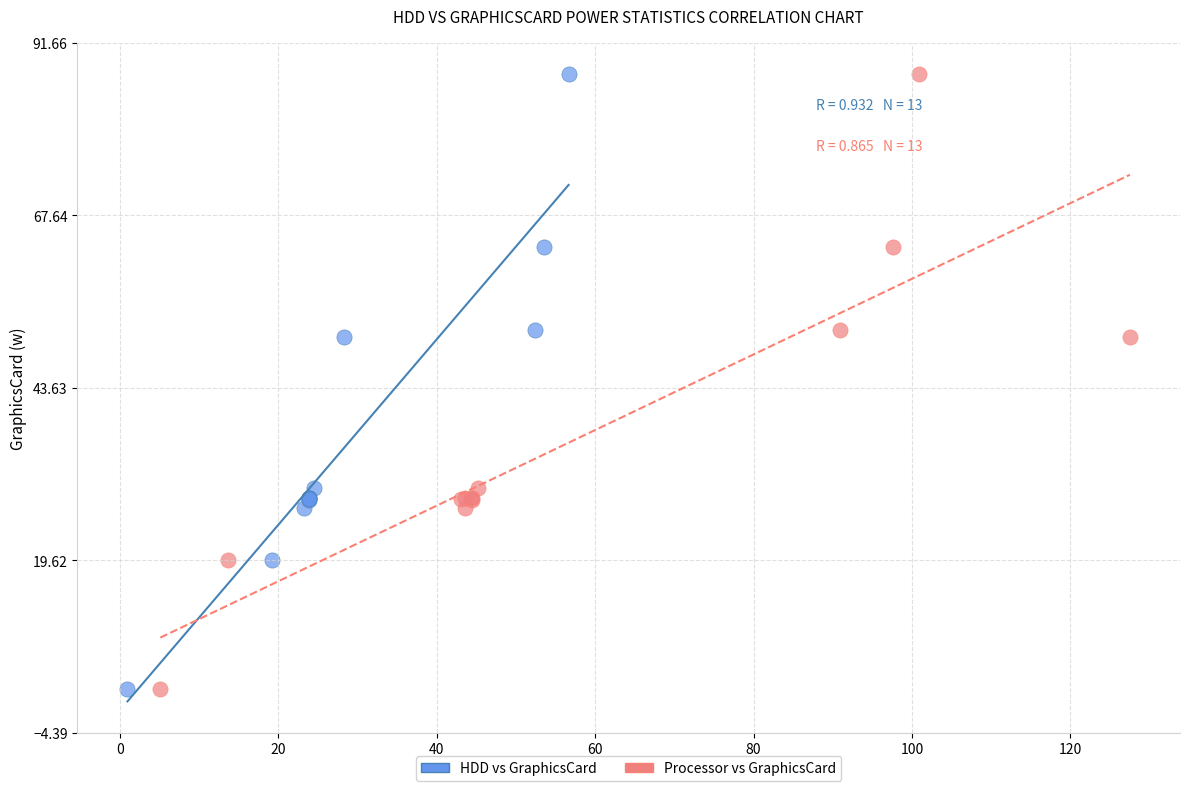

What are all the series names shown in the legend?

HDD vs GraphicsCard, Processor vs GraphicsCard